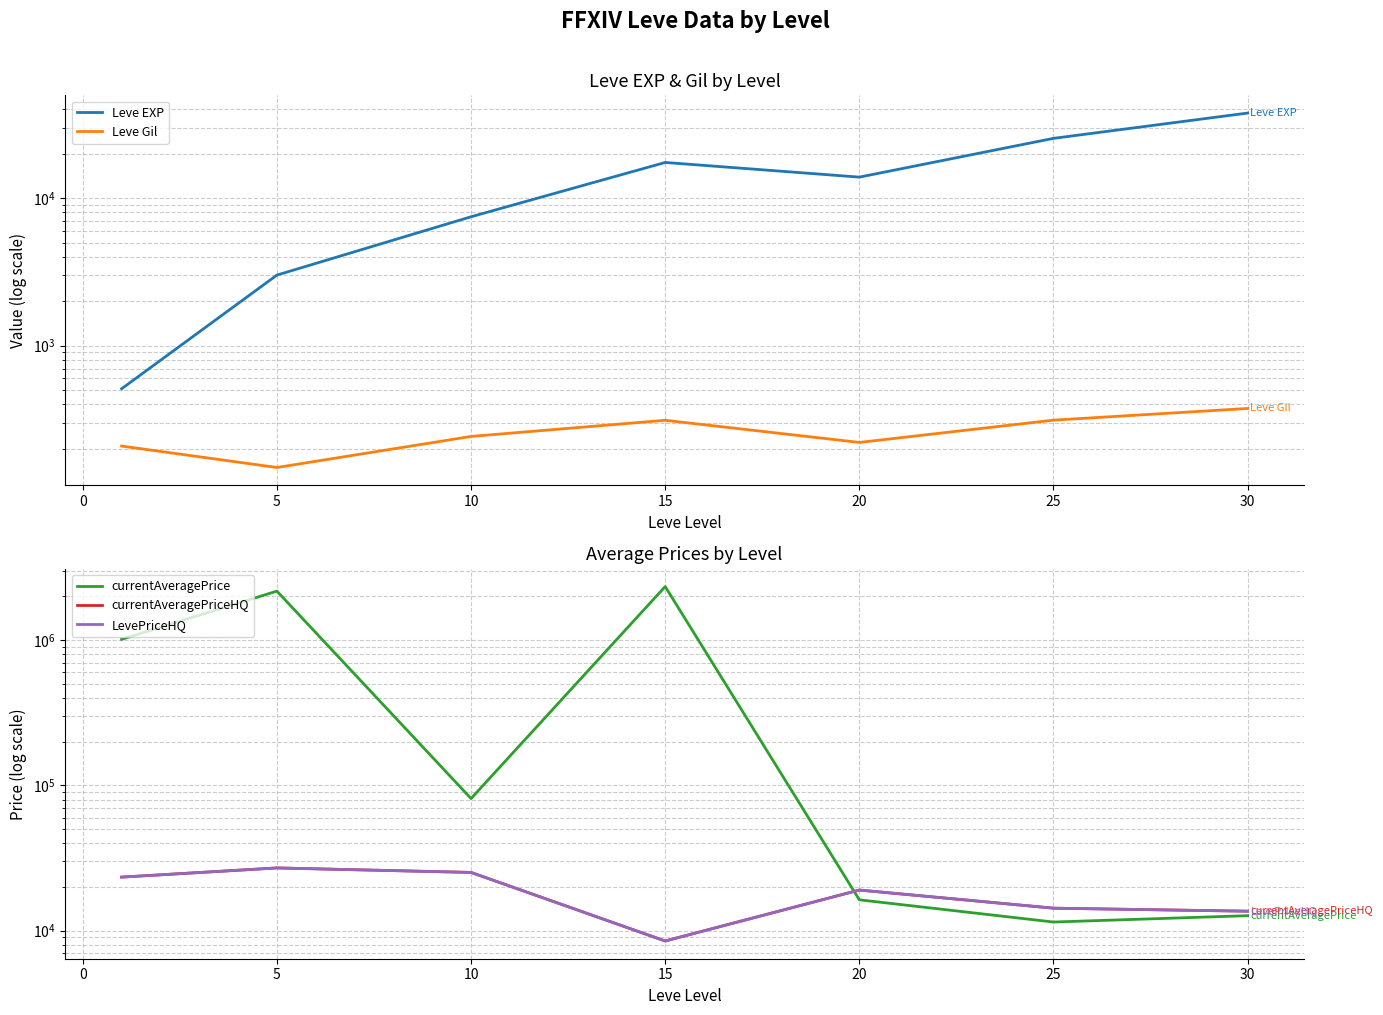

How many data points in currentAveragePriceHQ are above 19060?

3